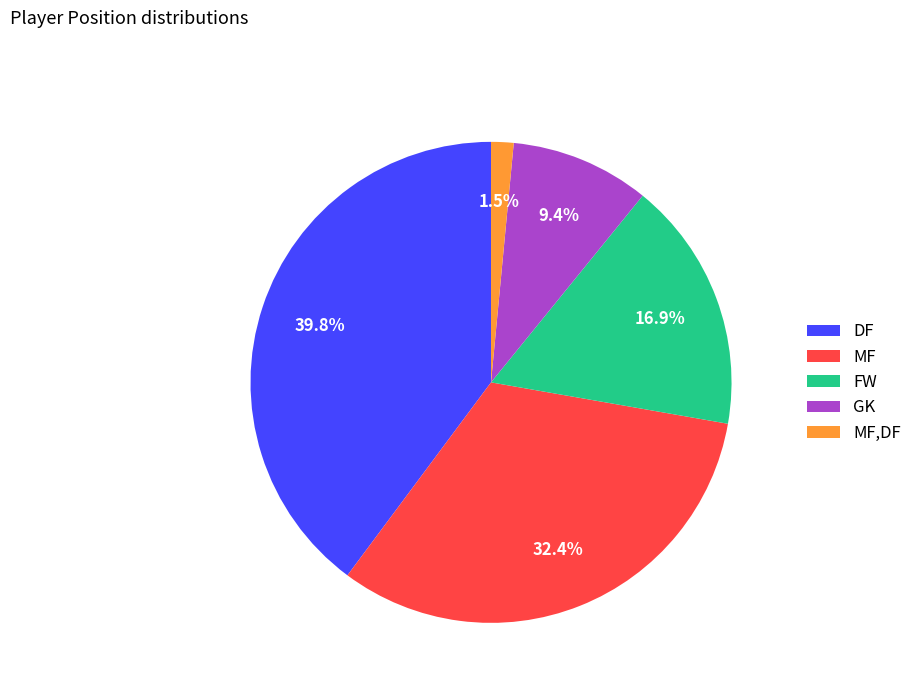

Rank the categories by value from lowest to highest.

MF,DF, GK, FW, MF, DF